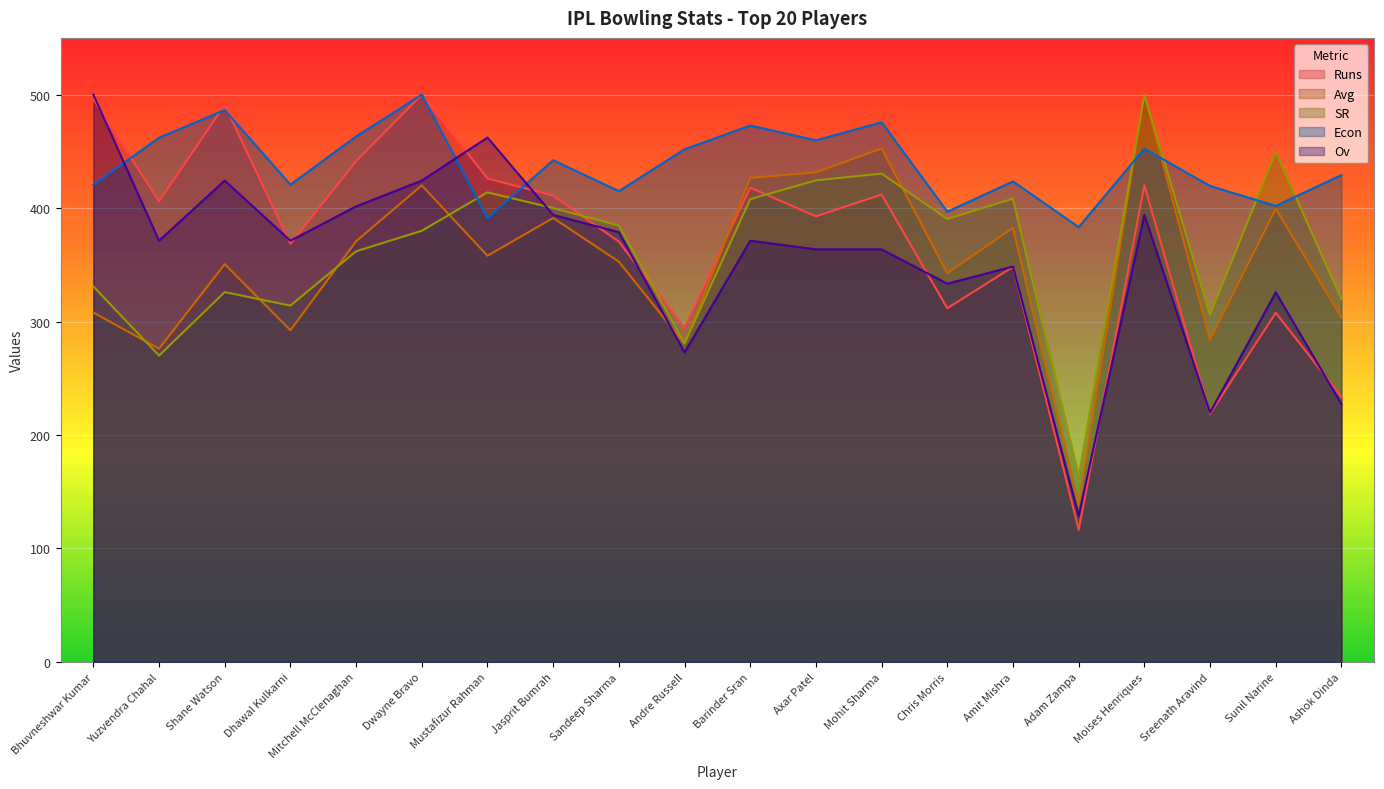

At which label does Ov first exceed 371?

Bhuvneshwar Kumar